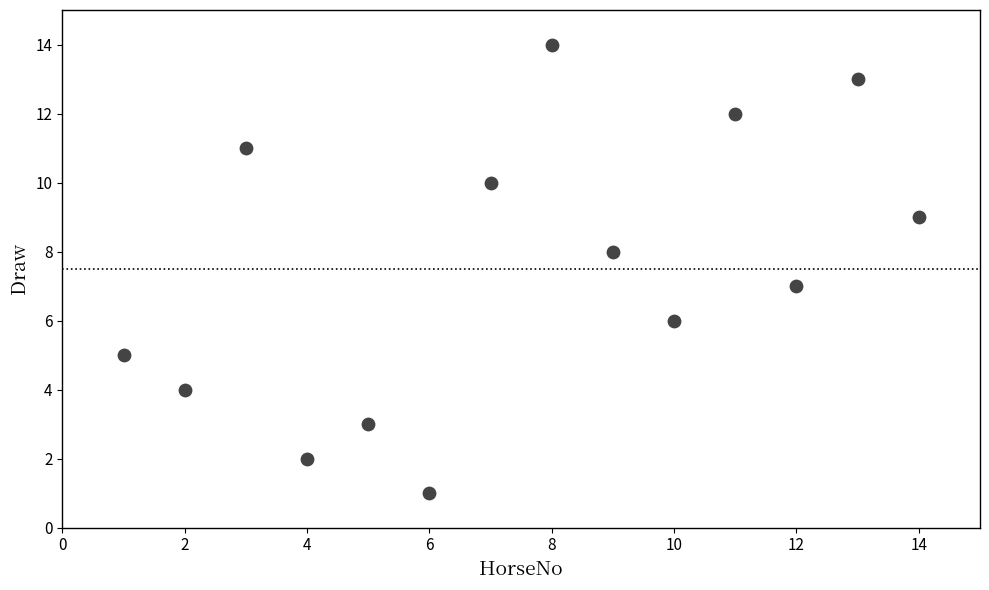

What is the range of X values (max minus min)?

13